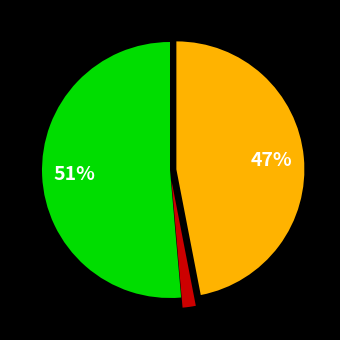

Does any single category account for the majority?

Yes